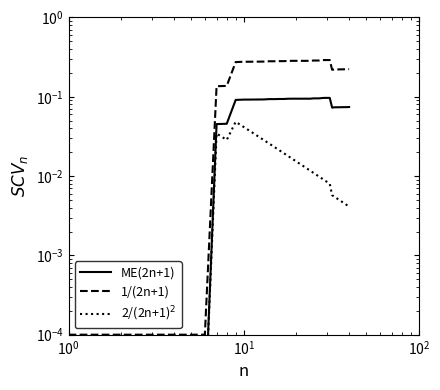

Is this an area chart (filled region under the line)?

No